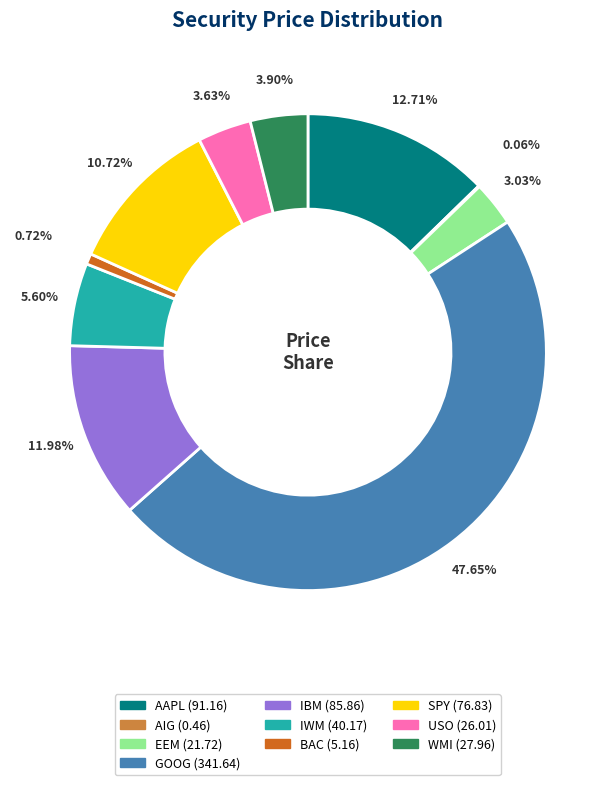

Which slice is the largest?

GOOG